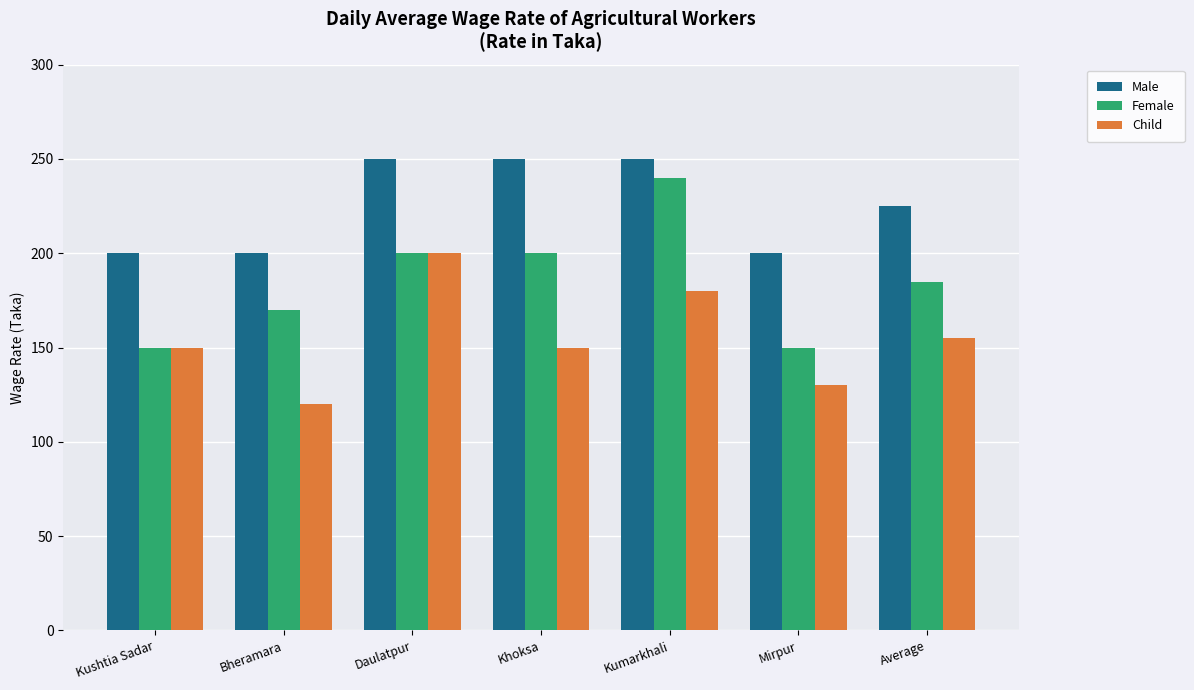

What is the sum of all Child values?

1085